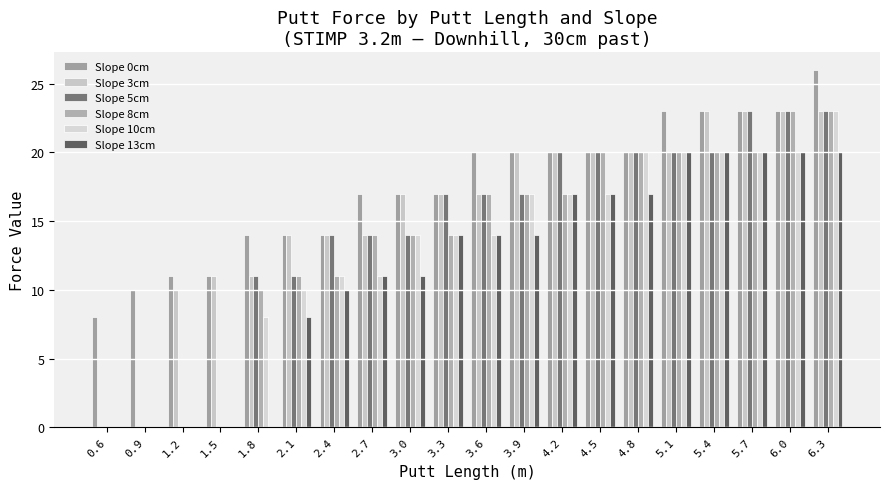

What are all the series names shown in the legend?

Slope 0cm, Slope 3cm, Slope 5cm, Slope 8cm, Slope 10cm, Slope 13cm